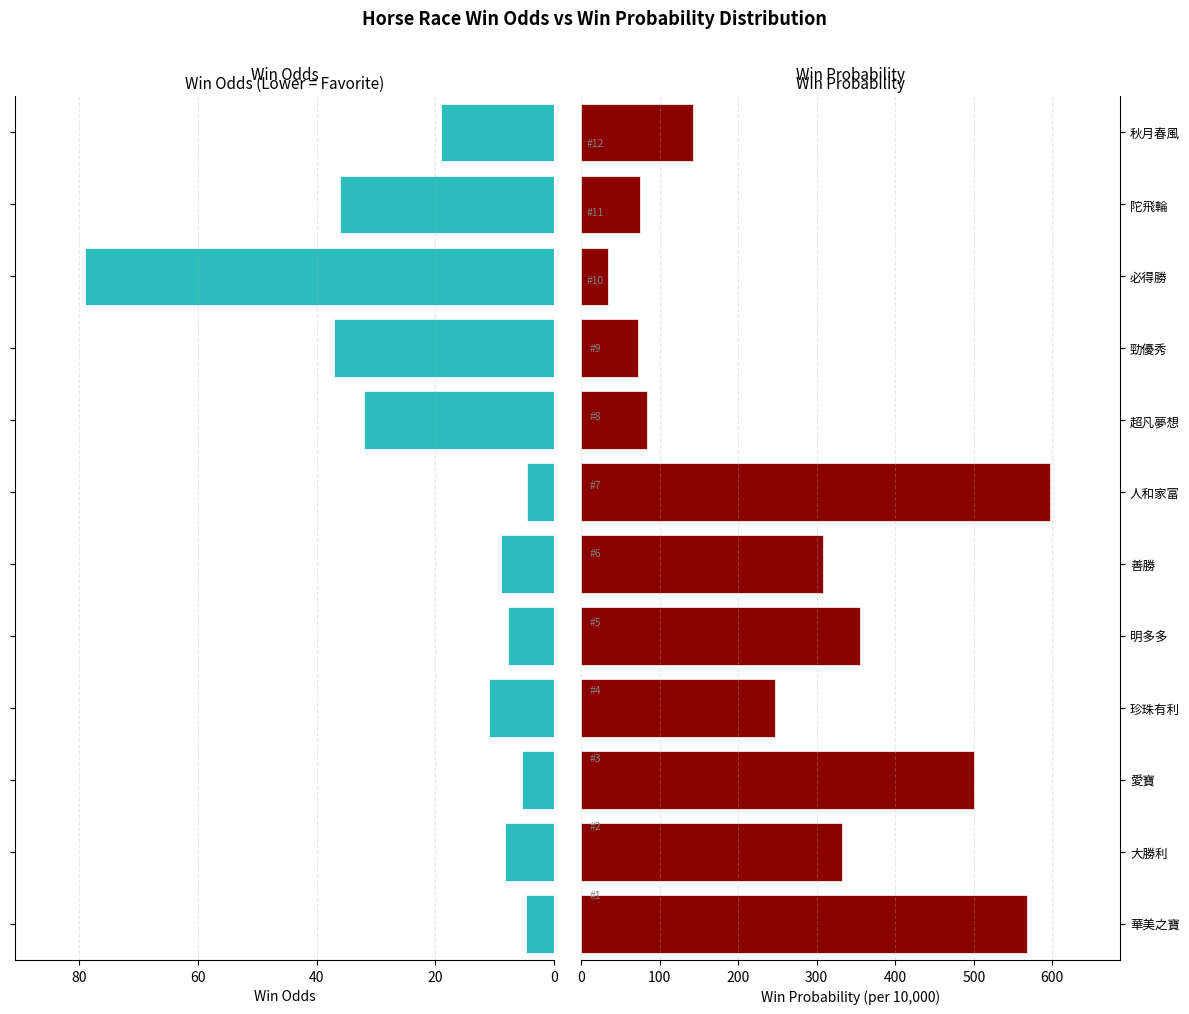

Is the value of WinInTenThousand at 華美之寶 greater than the value of WinOdd at 必得勝?

Yes